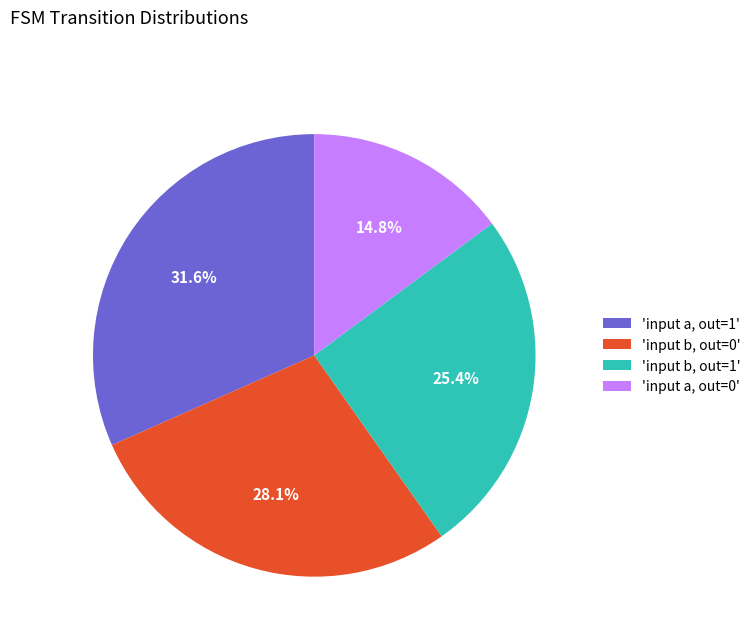

How much of the chart is everything except 'input b, out=0'?

71.9%